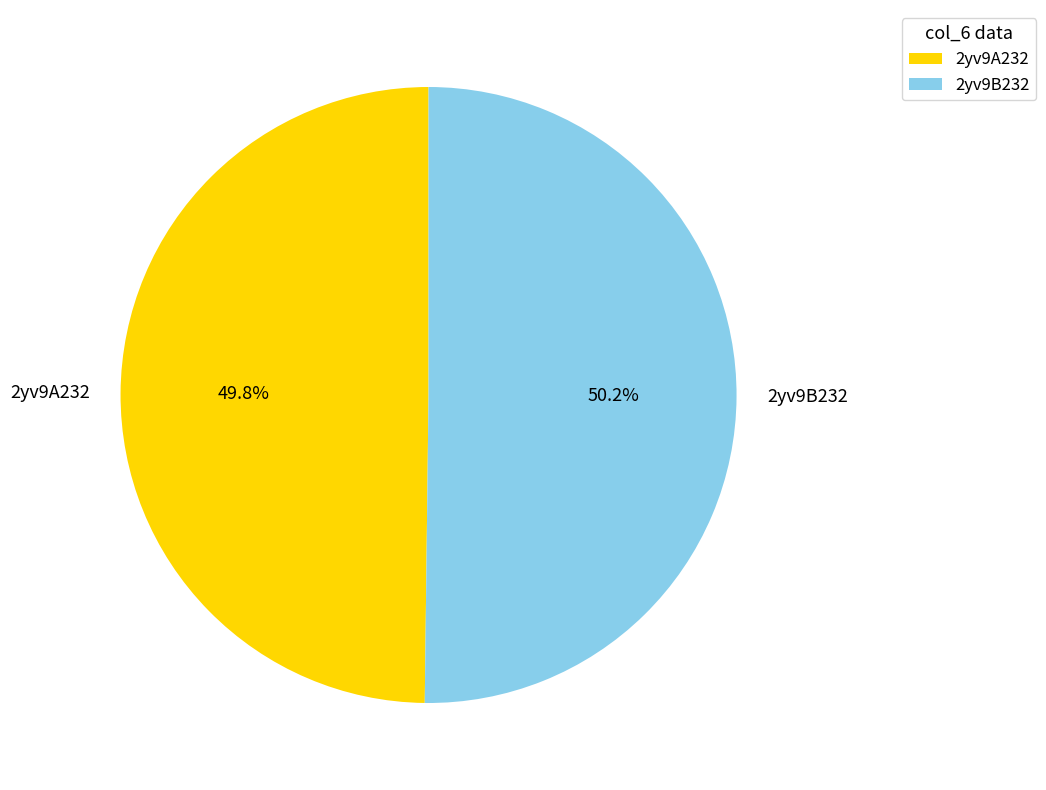

What is the ratio of the value at 2yv9A232 to the value at 2yv9B232?

1.0